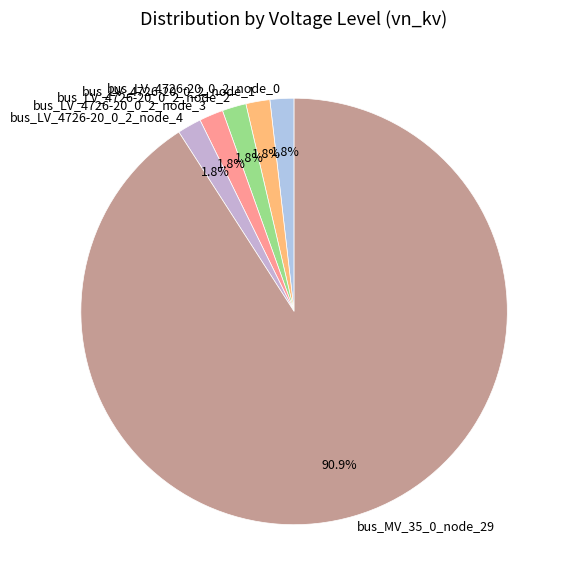

How many segments does this pie chart have?

6